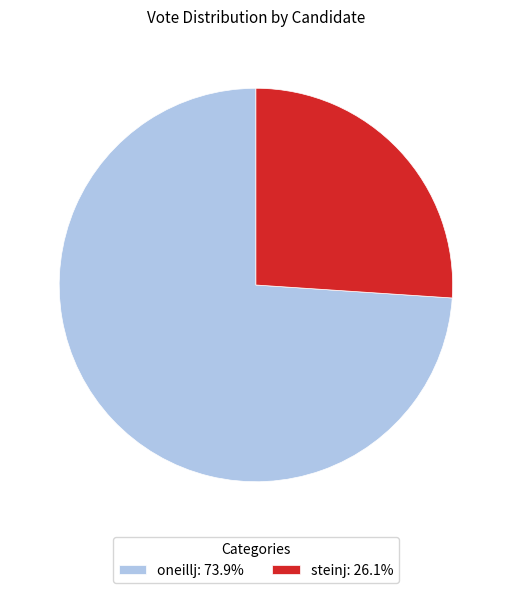

Is it true that steinj is 15% of the pie?

False